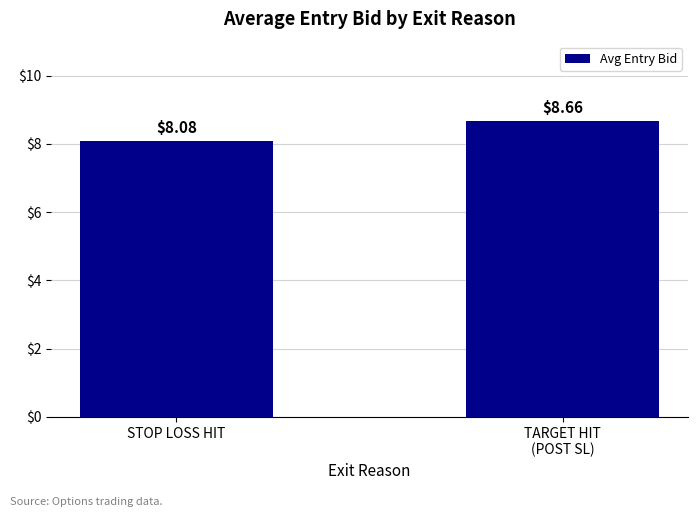

Rank the categories by value from lowest to highest.

STOP LOSS HIT, TARGET HIT
(POST SL)